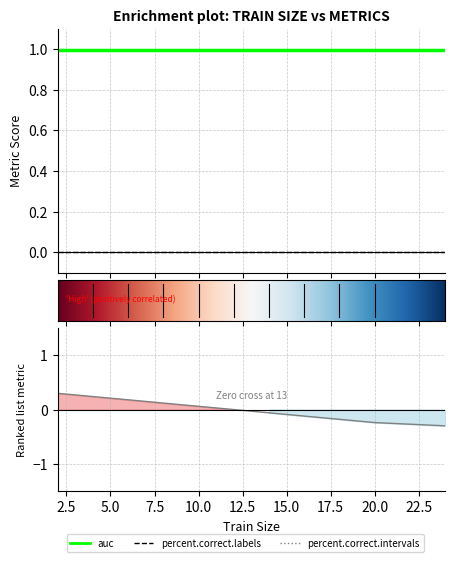

Reading left to right, transcribe all the data shown in this chart.

percent.correct.labels: 2=0.0	4=0.0	6=0.0	8=0.0	10=0.0	12=0.0	14=0.0	16=0.0	18=0.0	20=0.0	24=0.0
auc: 2=1.0	4=1.0	6=1.0	8=1.0	10=1.0	12=1.0	14=1.0	16=1.0	18=1.0	20=1.0	24=1.0
percent.correct.intervals: 2=0.0	4=0.0	6=0.0	8=0.0	10=0.0	12=0.0	14=0.0	16=0.0	18=0.0	20=0.0	24=0.0